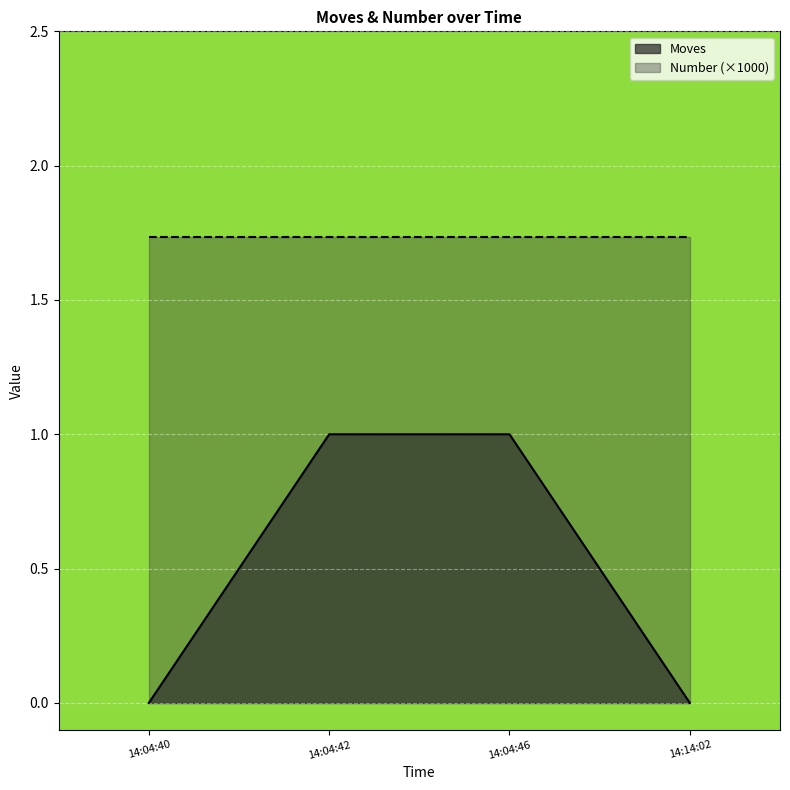

What position from the left is 14:04:40?

1